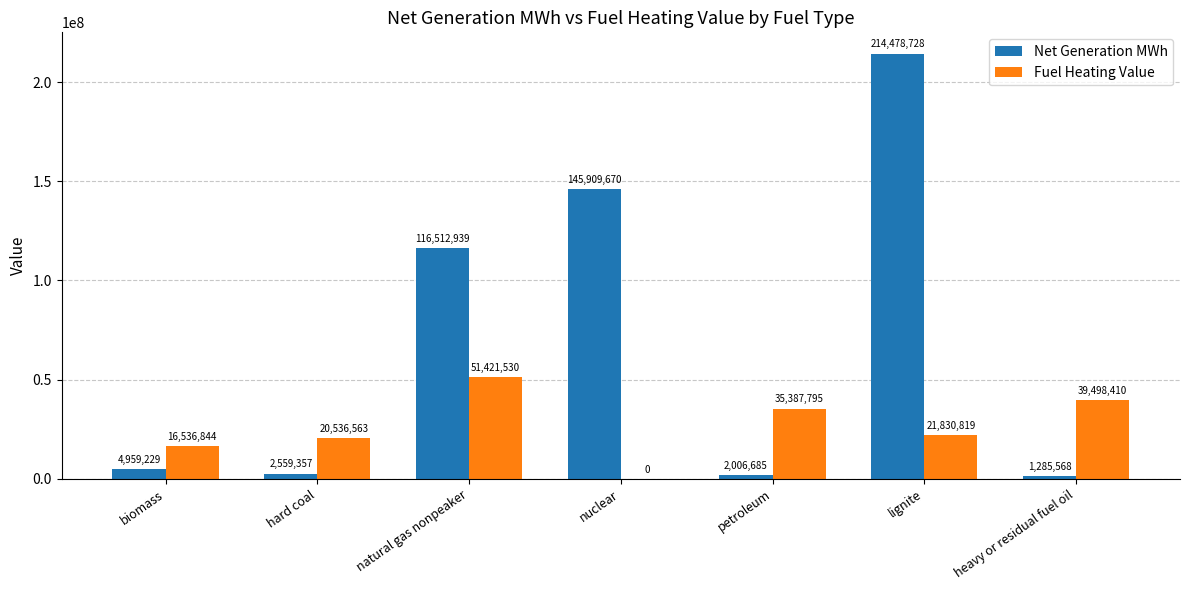

Is it true that Fuel Heating Value equals 21830819.0 at lignite?

True